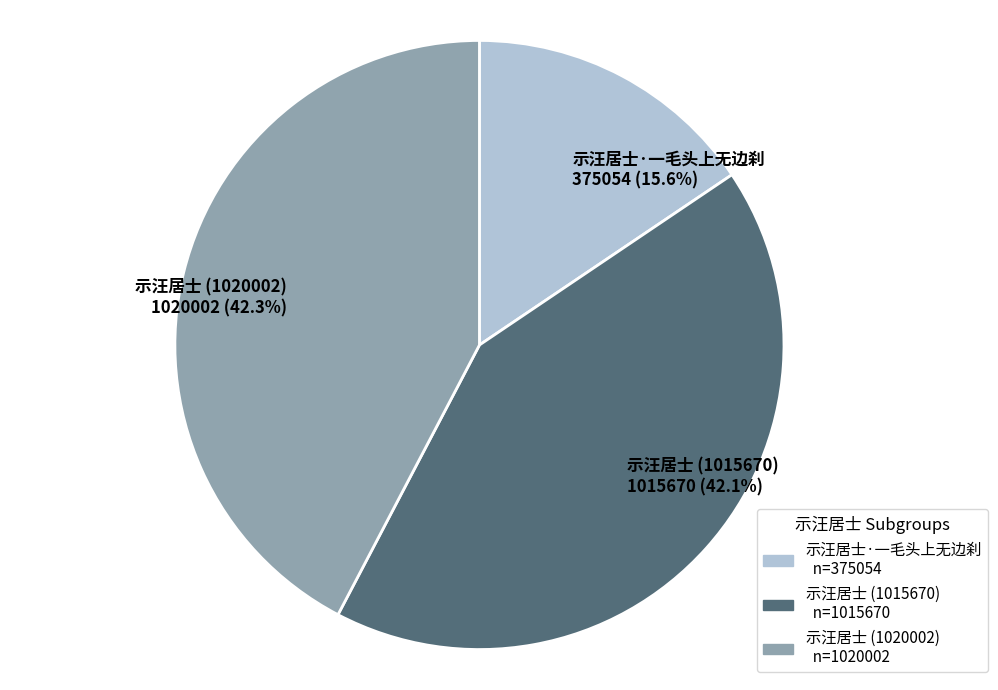

What portion of the pie excludes 示汪居士 (1020002) 1020002 (42.3%)?

57.7%